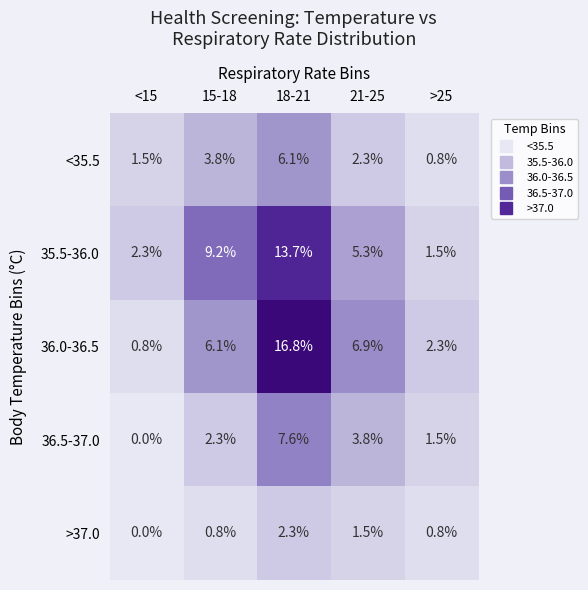

At how many categories does at least one series exceed 4?

3